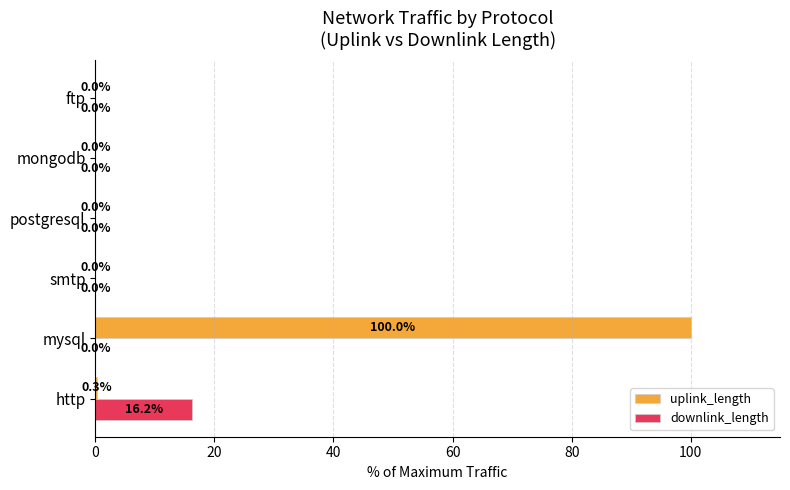

The value of uplink_length at mongodb is 0.0. True or false?

True